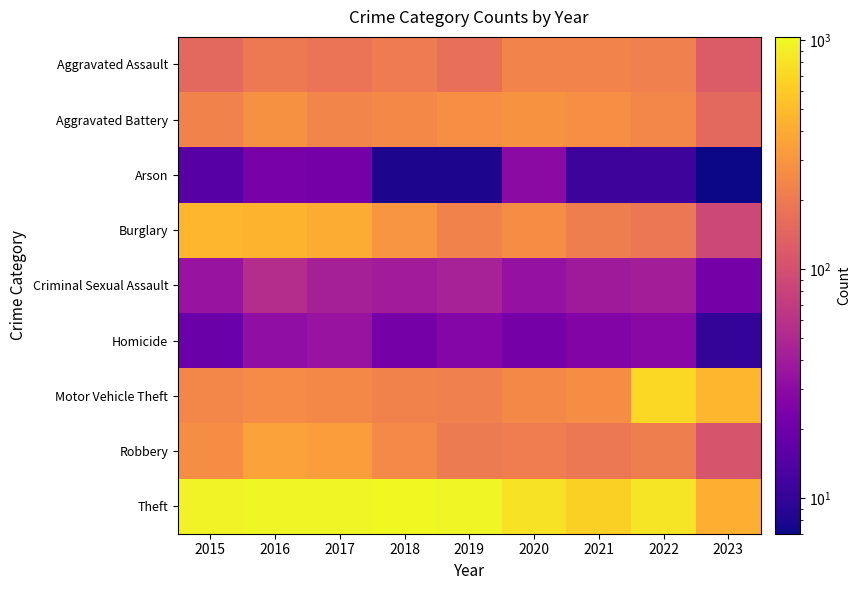

Rank the series by their maximum value, from highest to lowest.

Theft, Motor Vehicle Theft, Burglary, Robbery, Aggravated Battery, Aggravated Assault, Criminal Sexual Assault, Homicide, Arson